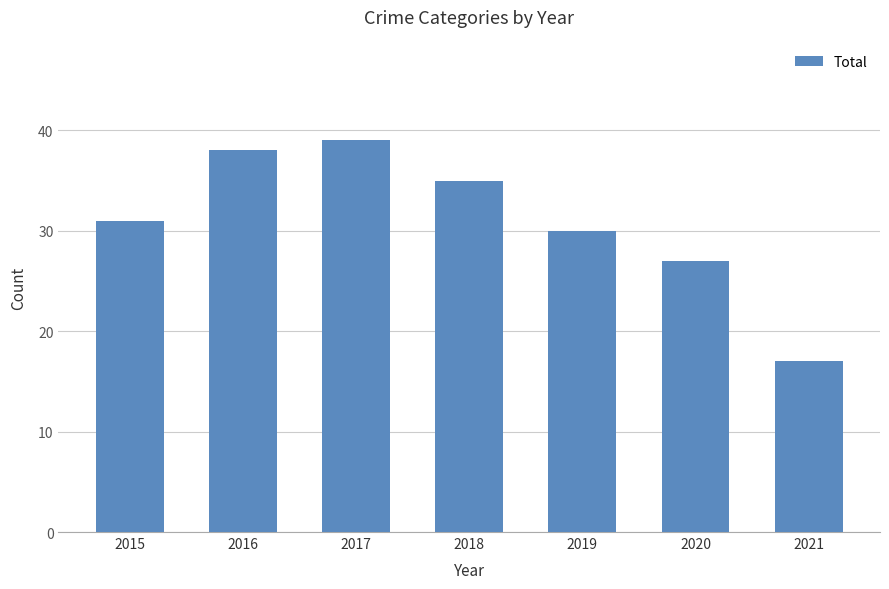

What is the value of the 3rd bar from the left?

39